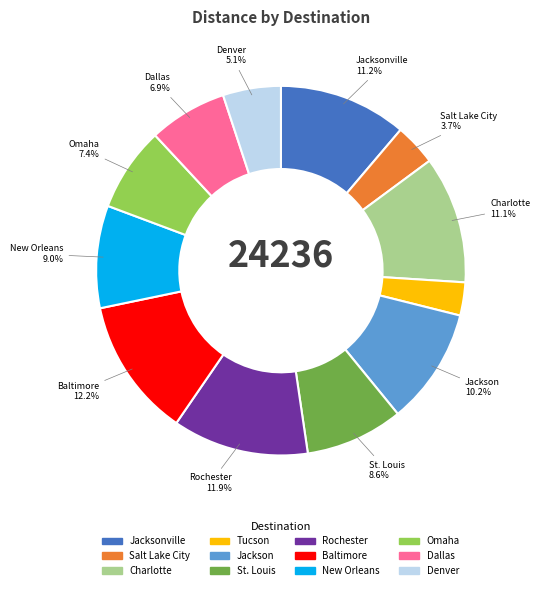

Is there any slice that represents more than half of the pie?

No